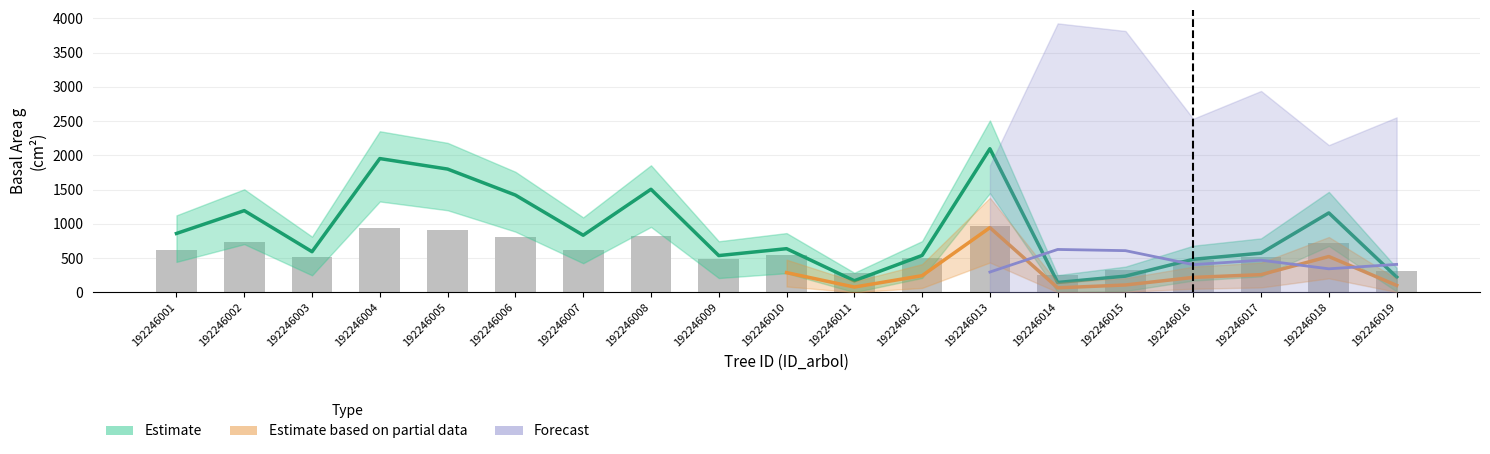

The value of bal at 192246015 is 21.0. True or false?

False